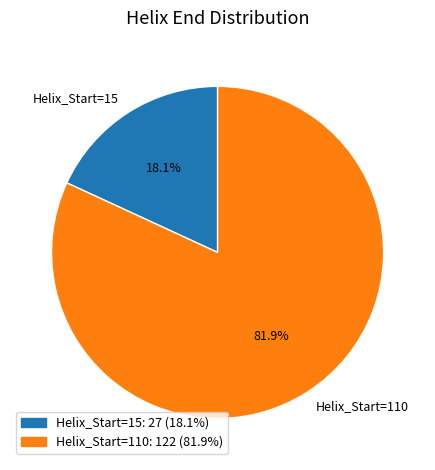

How many slices are in this pie chart?

2